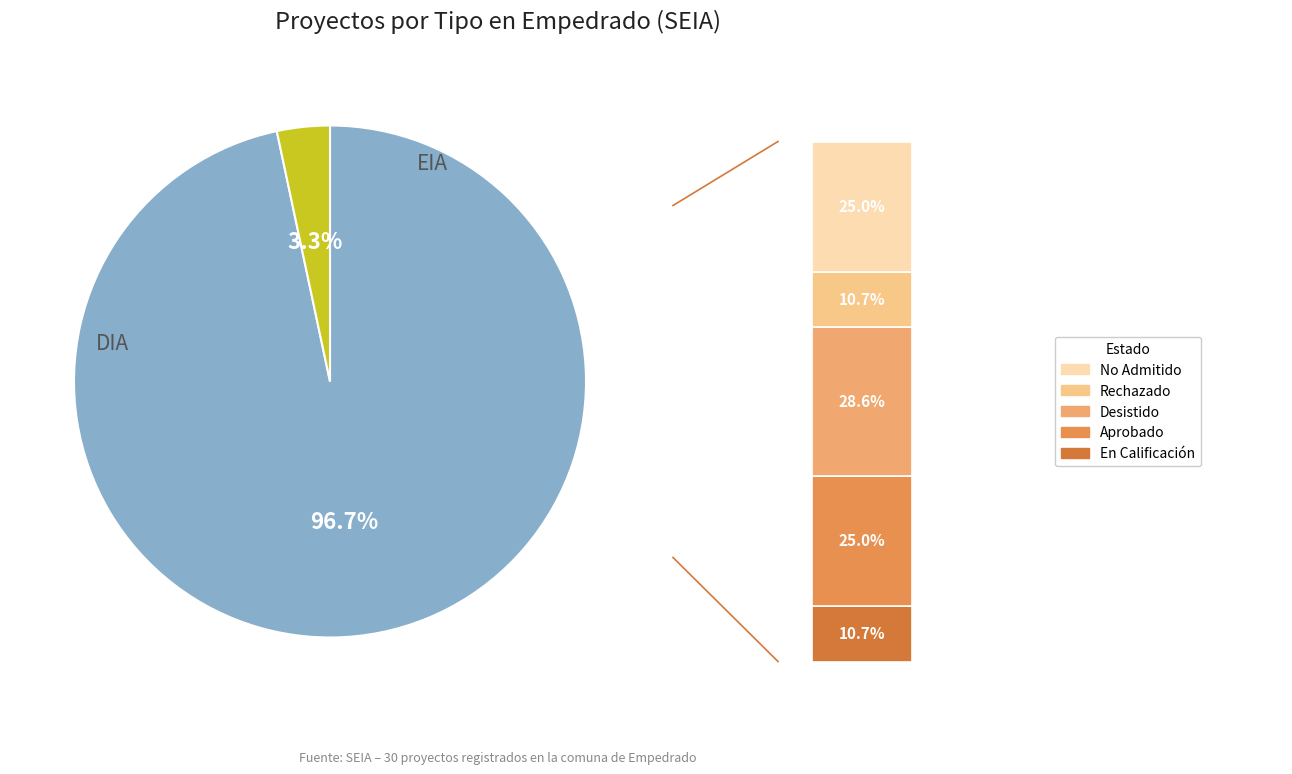

The EIA slice represents 15% of the pie. True or false?

False